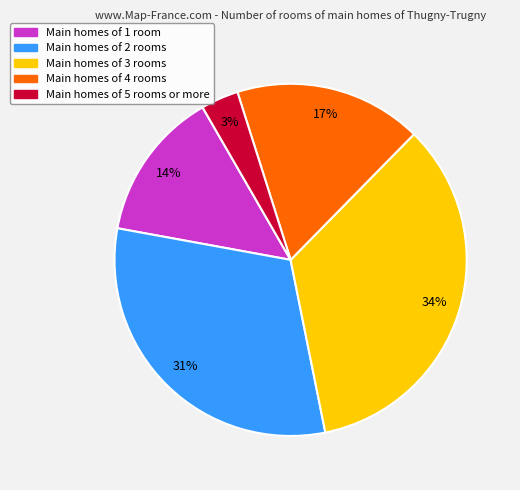

Count the number of slices in the pie.

5